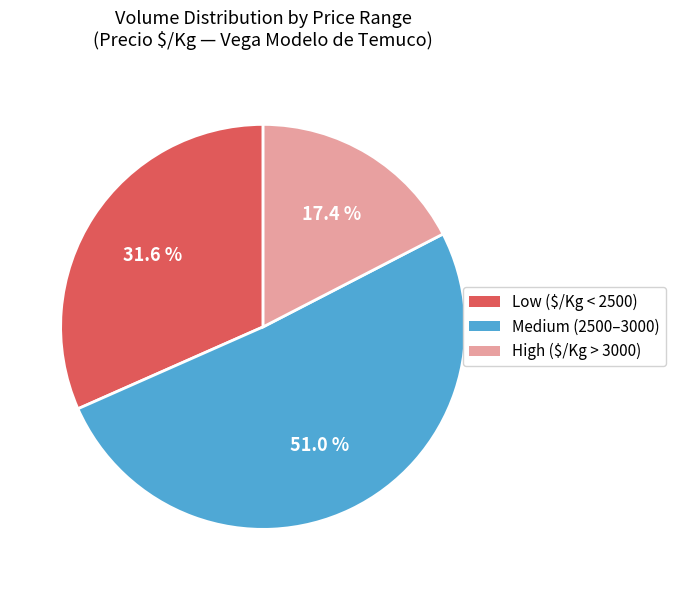

Does any single category account for the majority?

Yes